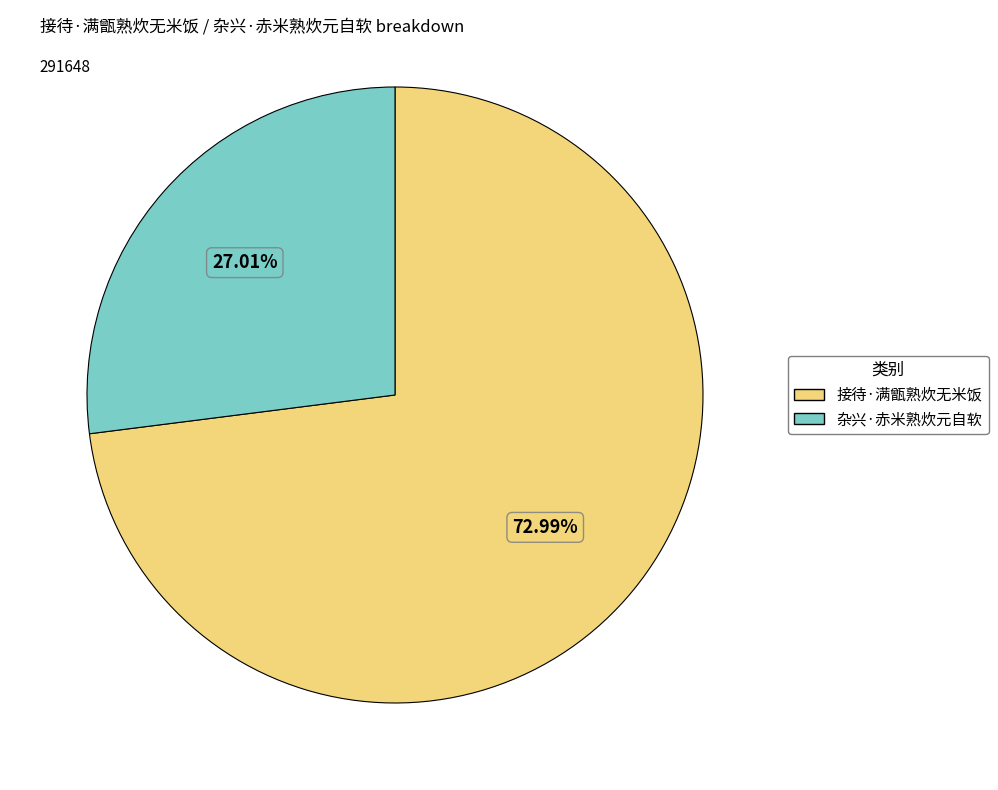

To the nearest percent, what is the difference between the 接待·满甑熟炊无米饭 and 杂兴·赤米熟炊元自软 slice percentages?

46%